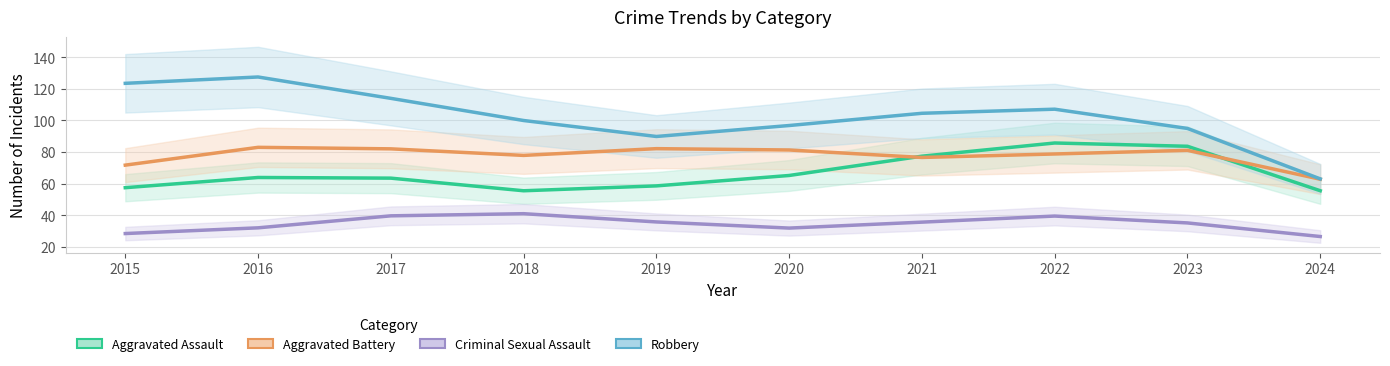

At which label does Robbery first exceed 104?

2015